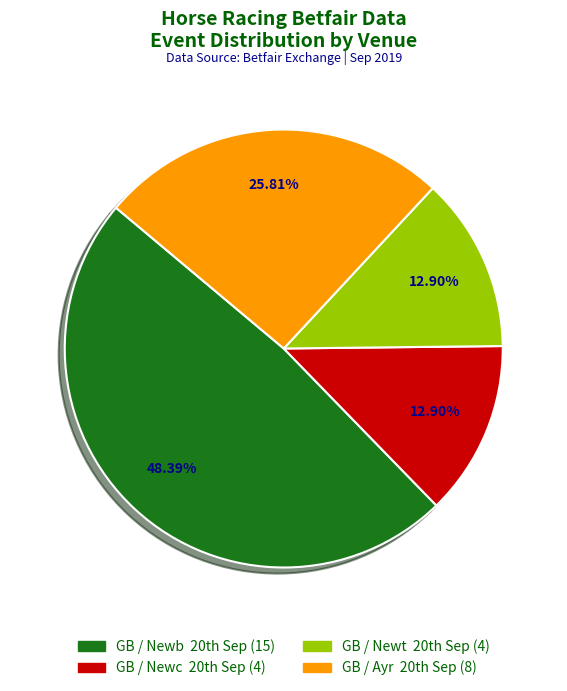

How many segments does this pie chart have?

4